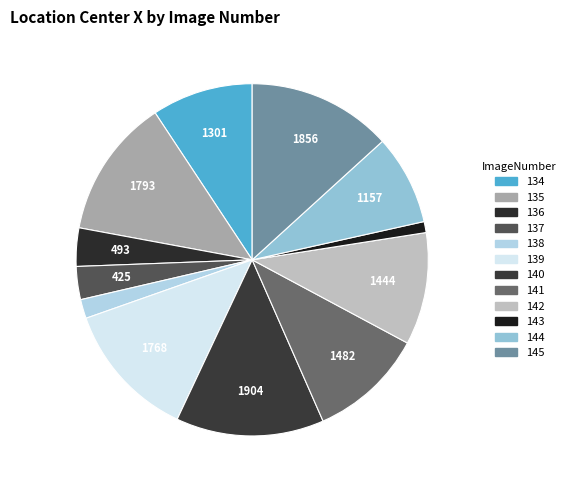

What is the smallest slice in the pie chart?

143